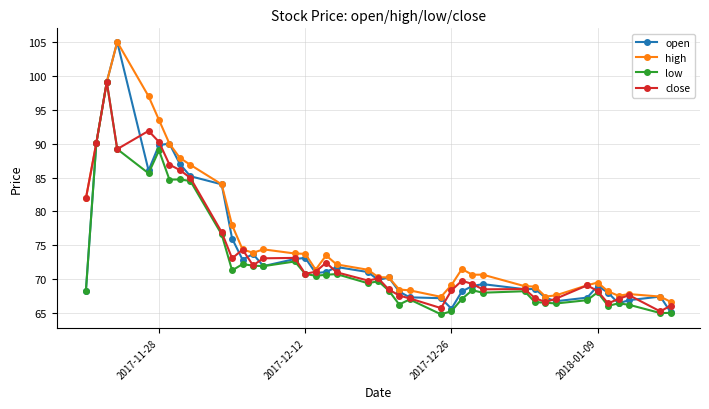

Which series has the largest range (max minus min)?

open